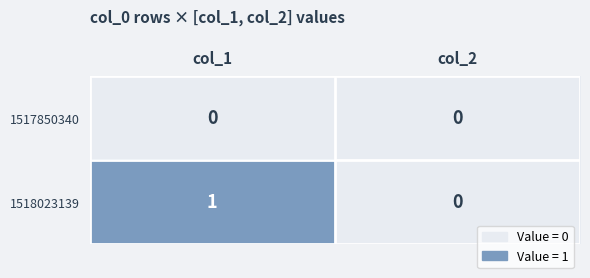

Reading left to right, what are all the values shown in this chart?

1517850340: 0	0
1518023139: 1	0